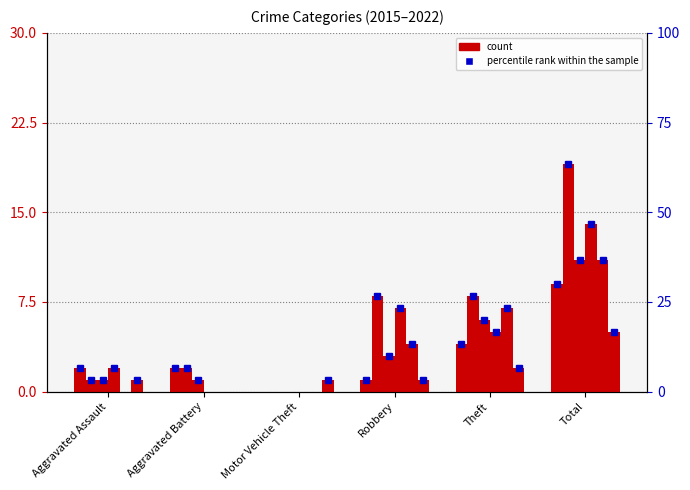

How many bars are there in each group?

6